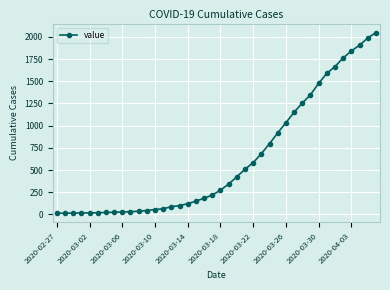

What is the greatest value displayed?

2049